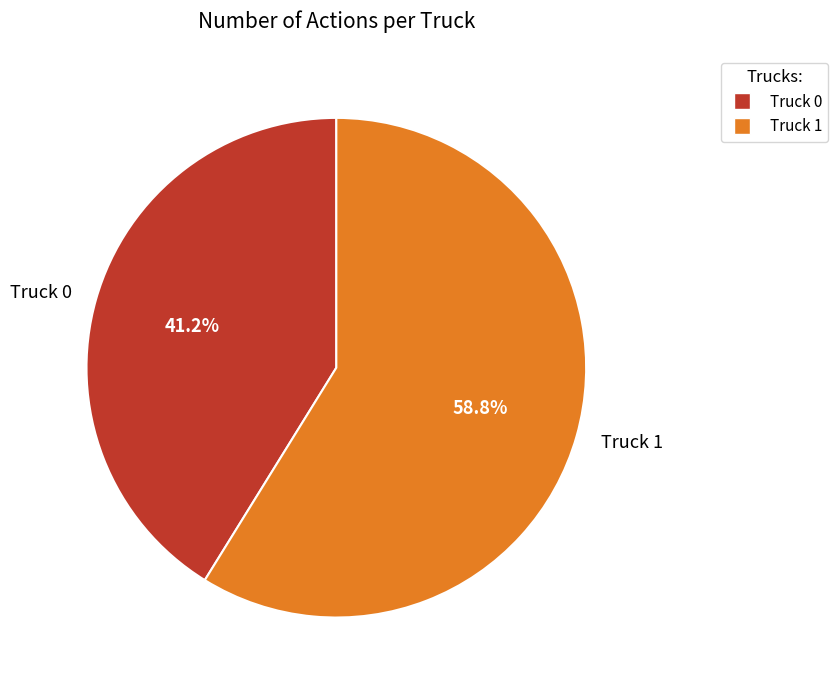

What percentage is NOT represented by Truck 0?

58.8%